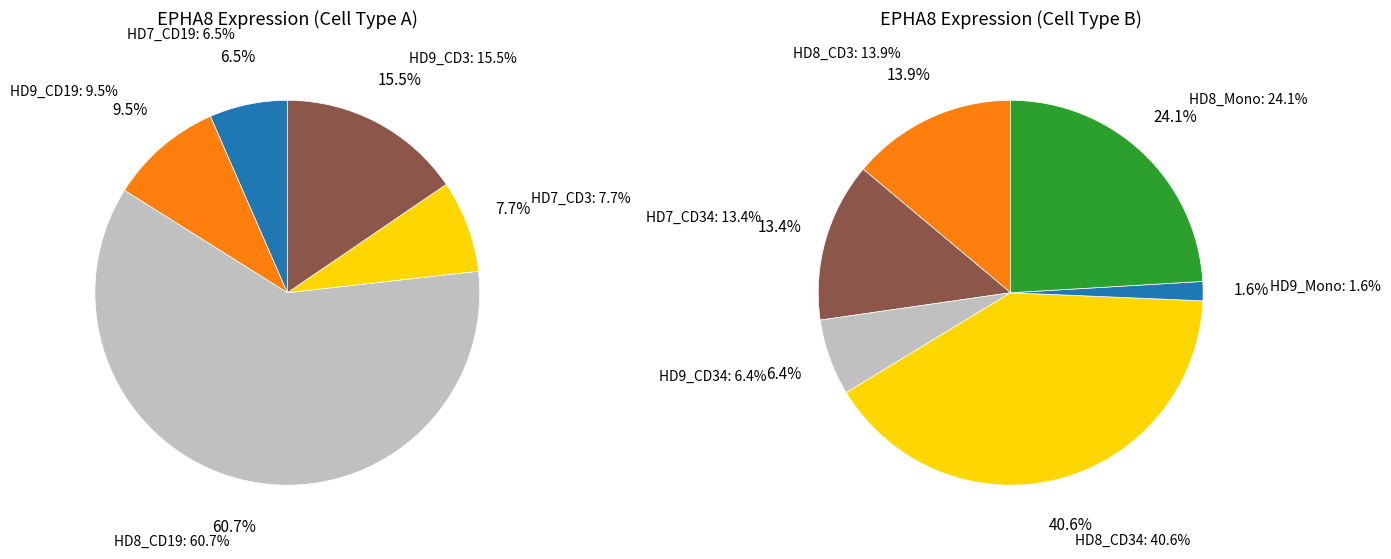

Does HD8_CD3 account for over 50% of the chart?

No